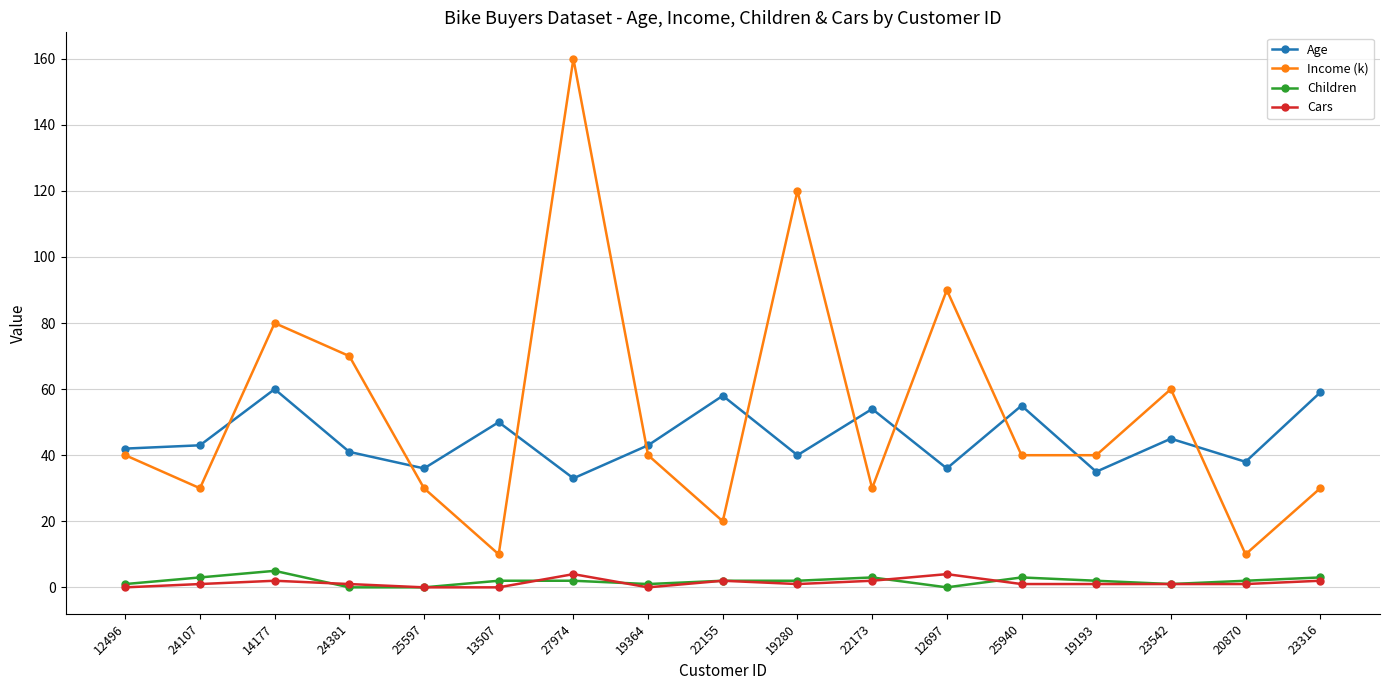

Count the number of data series in this chart.

4